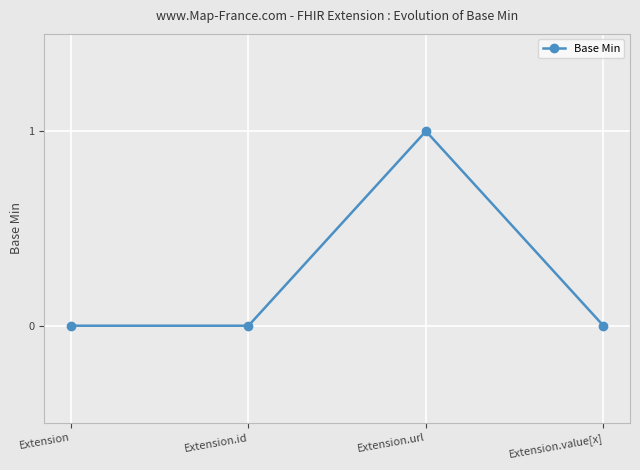

At which category does the chart reach its peak across all series?

Extension.url